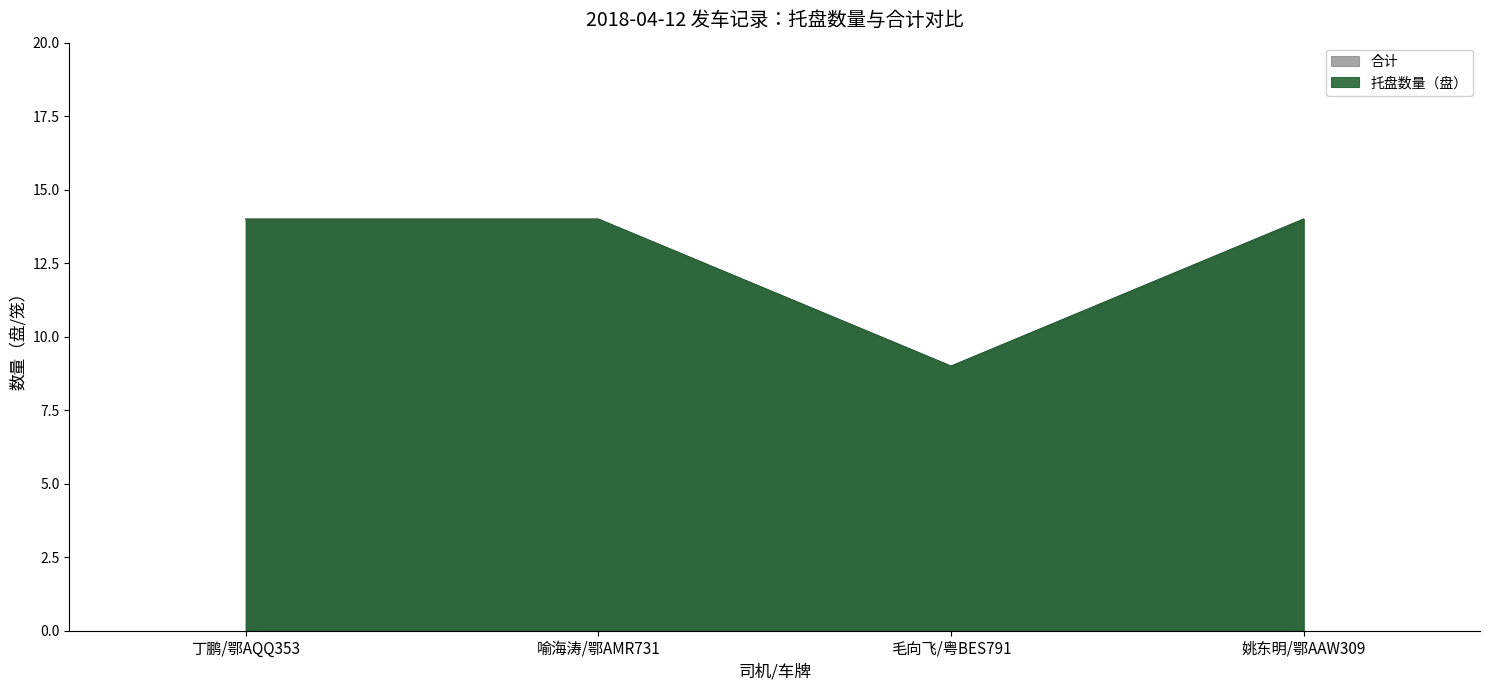

At 喻海涛/鄂AMR731, list the series in order from smallest to largest.

托盘数量（盘）, 合计